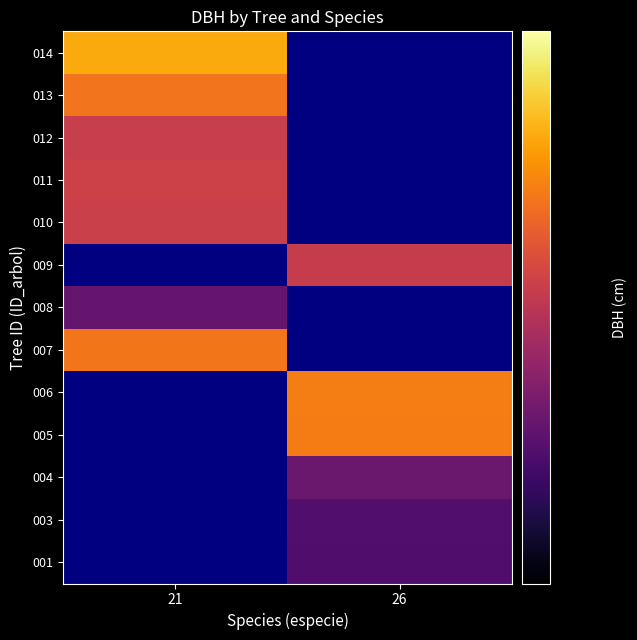

Count the number of categories in the chart.

2